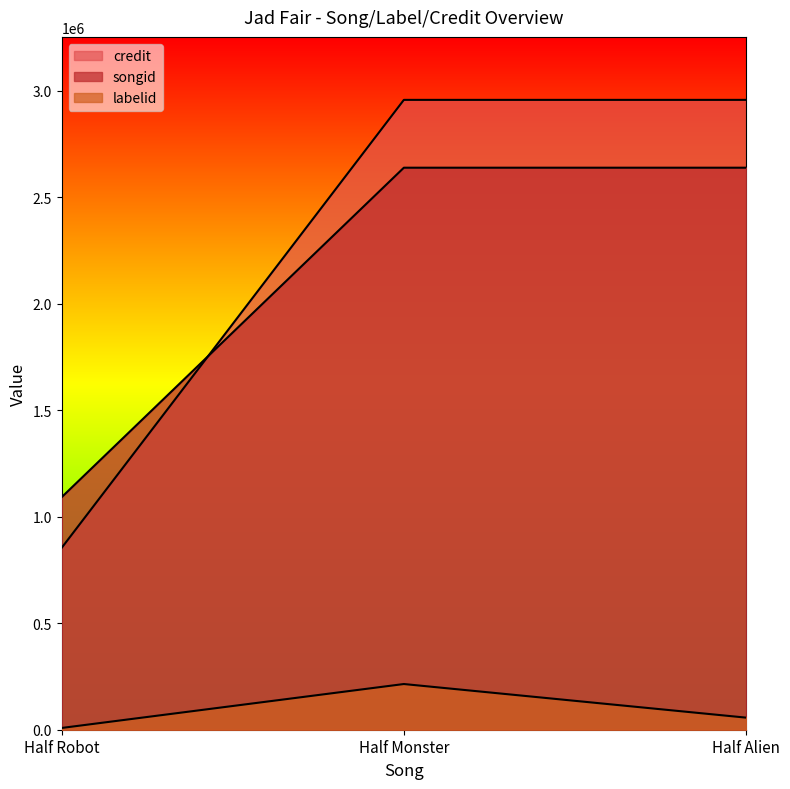

At how many categories does at least one series exceed 2737425?

2